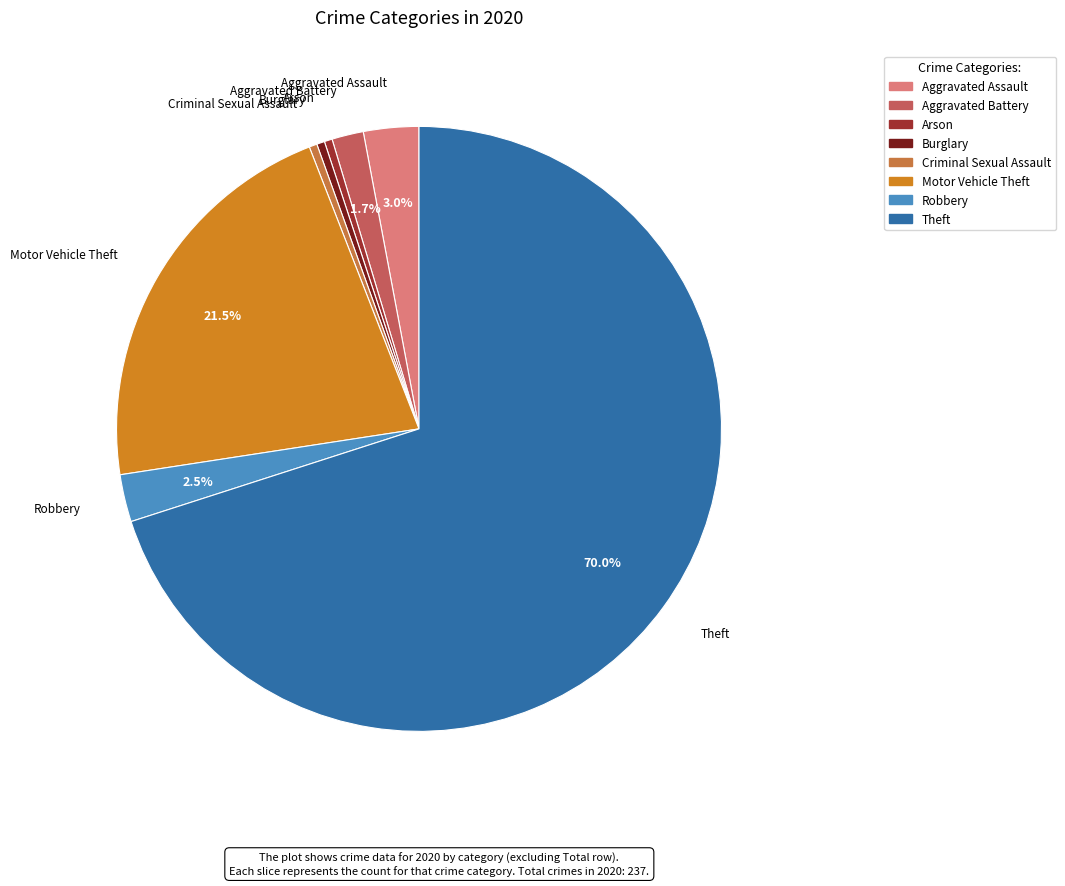

To the nearest percent, what is the difference between the largest and smallest slice percentages?

70%